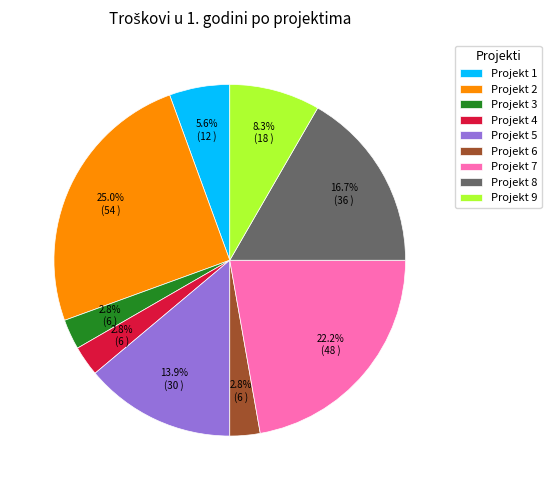

Is there any slice that represents more than half of the pie?

No